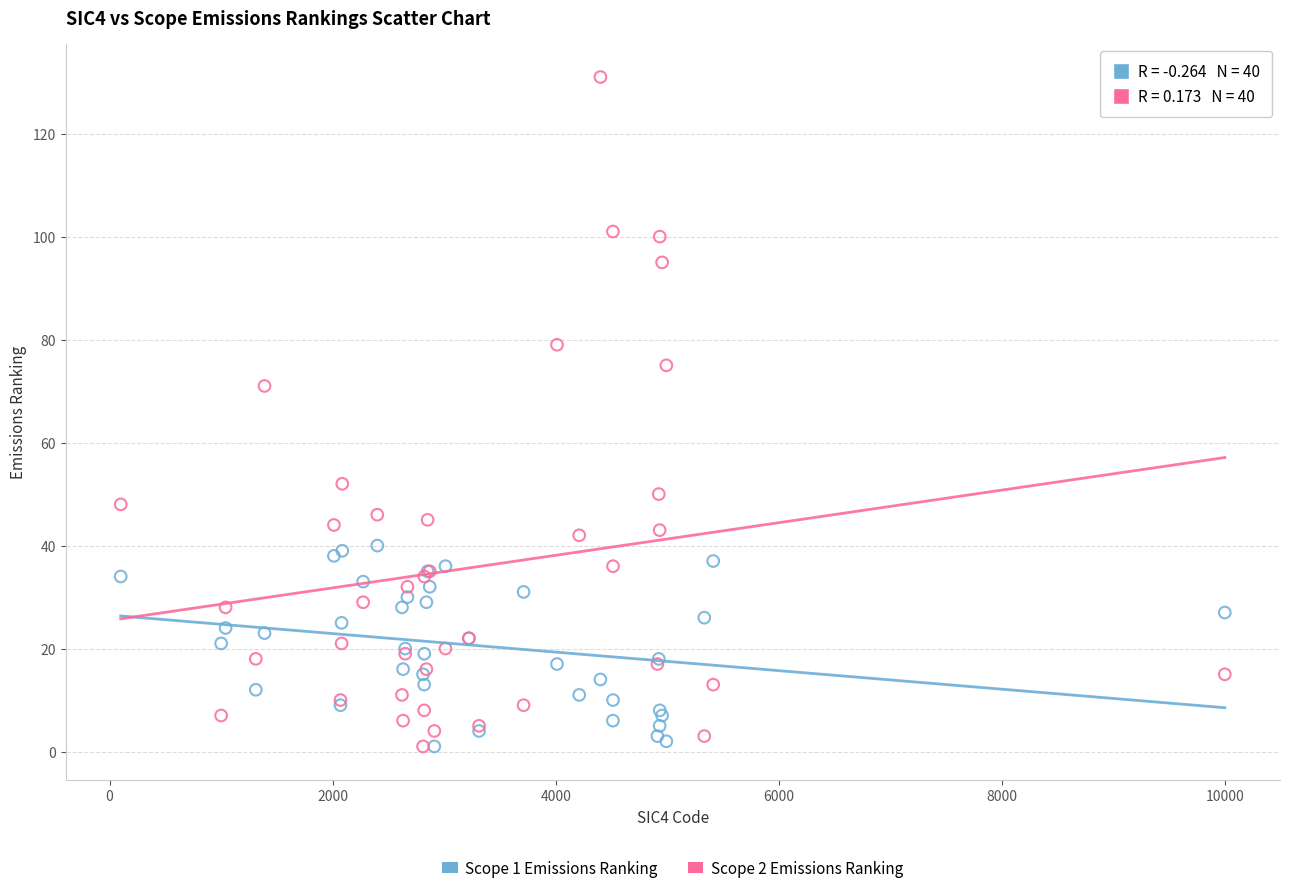

Across all series, what Y value is closest to 66?

71